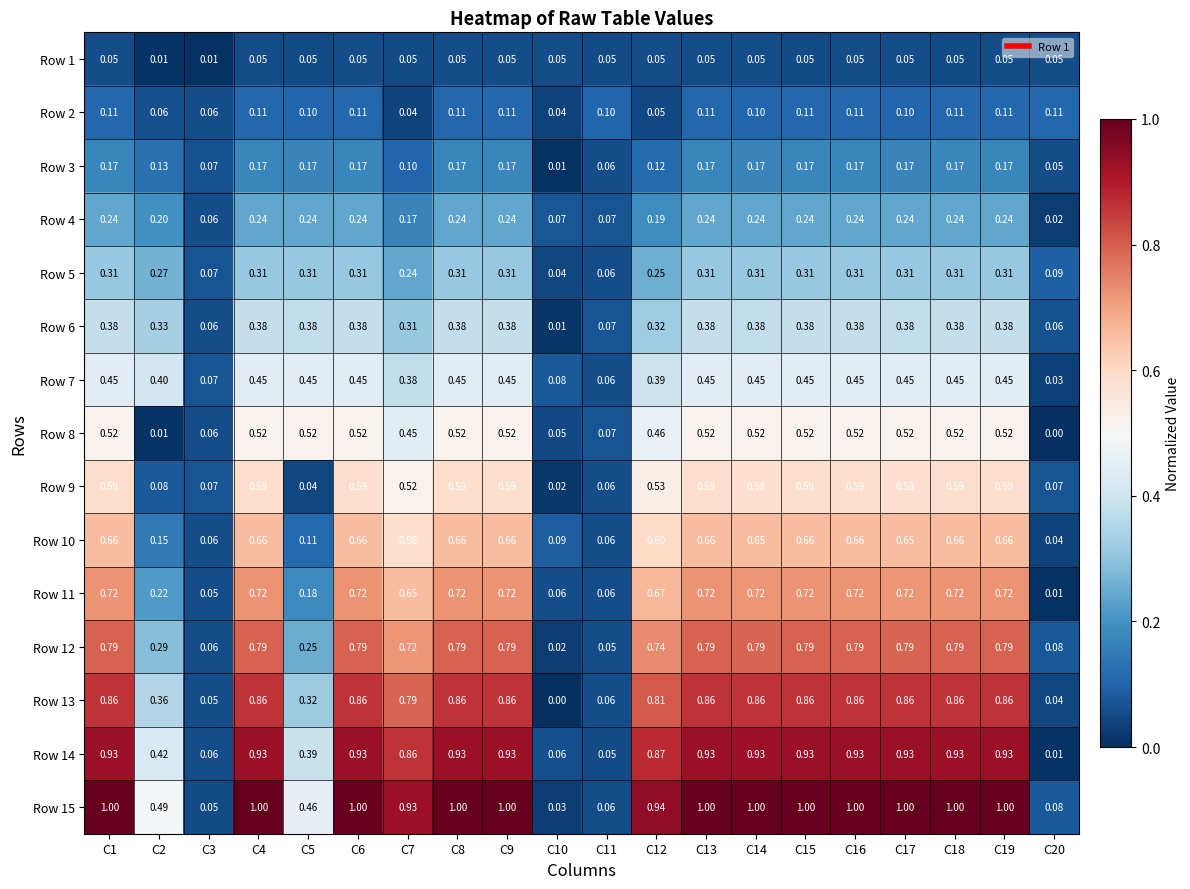

Is the value of Row 8 at C16 greater than the value of Row 3 at C5?

Yes